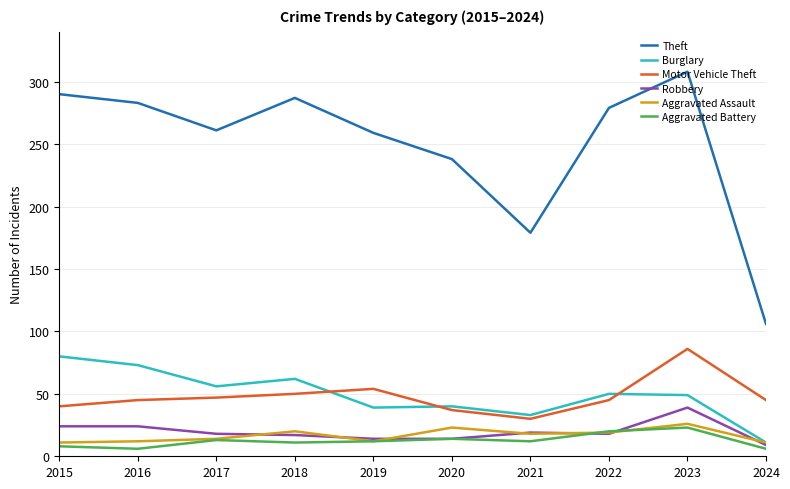

What is the maximum value for Robbery?

39